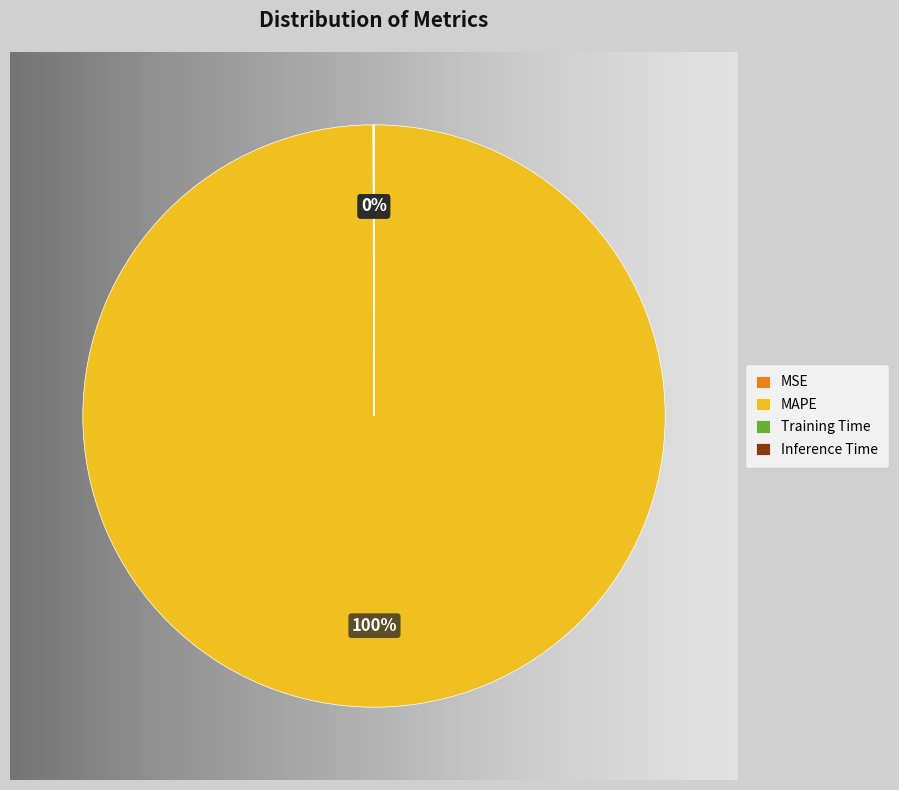

Rank the categories by value from highest to lowest.

MAPE, MSE, Training Time, Inference Time